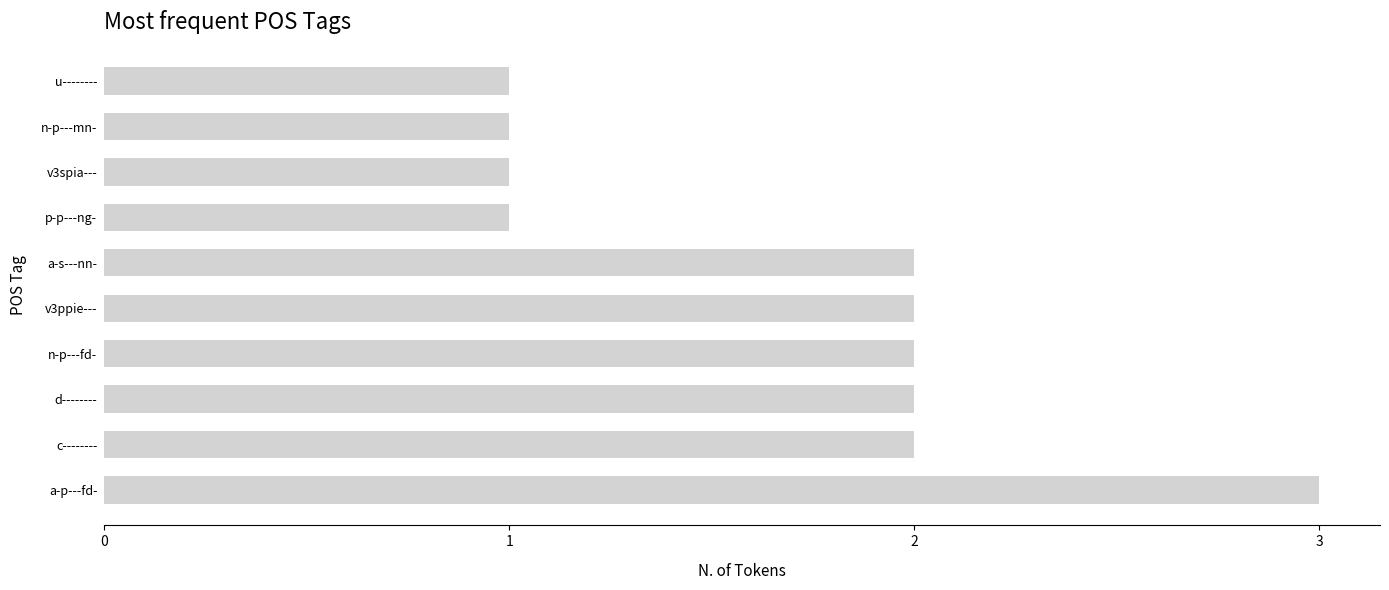

Between n-p---mn- and n-p---fd-, which is larger?

n-p---fd-